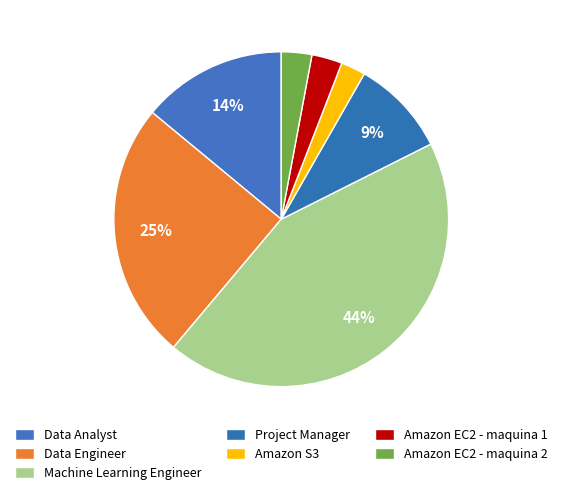

Count the number of slices in the pie.

7